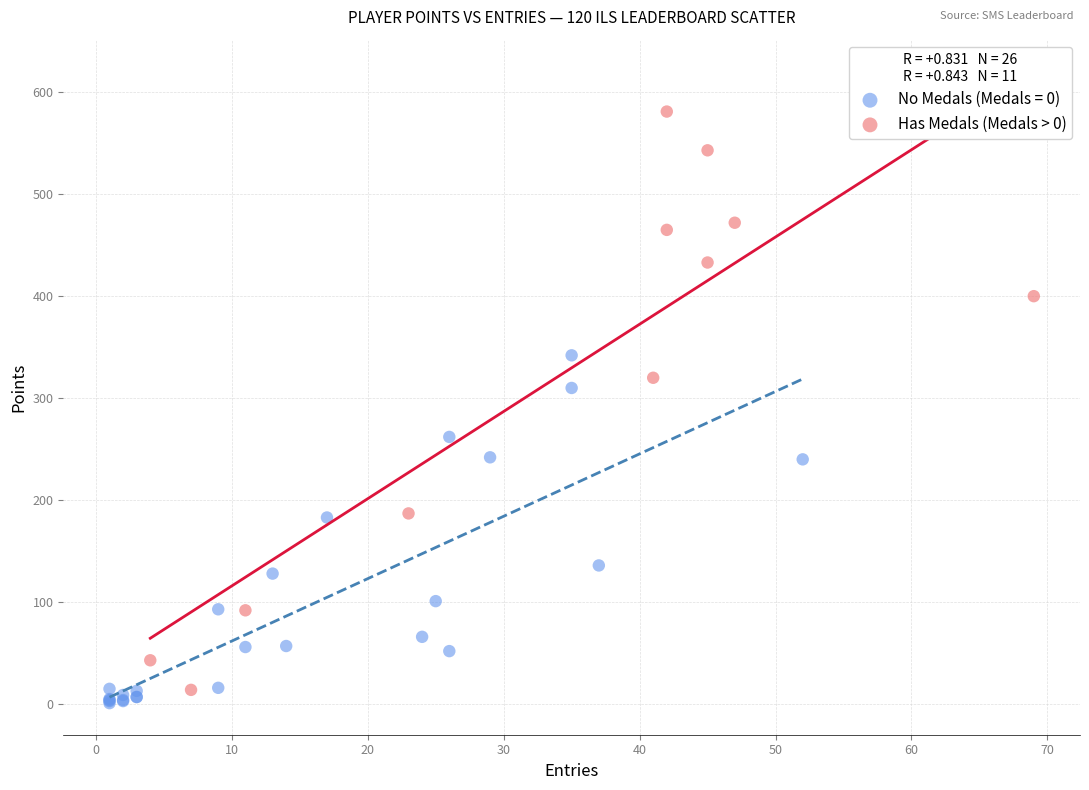

Which series has the widest spread of Y values?

Has Medals (Medals > 0)